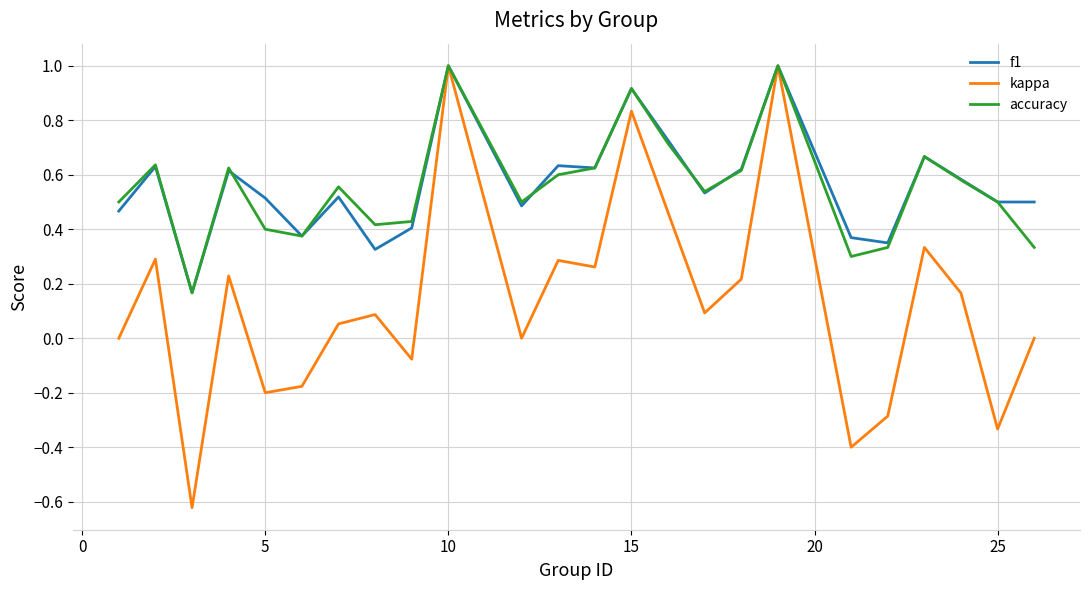

What is the maximum value for kappa?

1.0